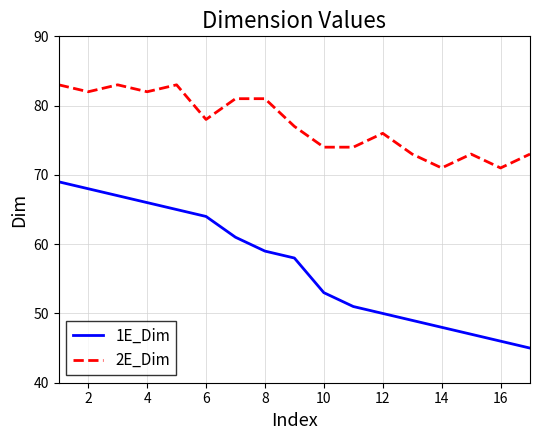

Which series has the largest total across all categories?

2E_Dim